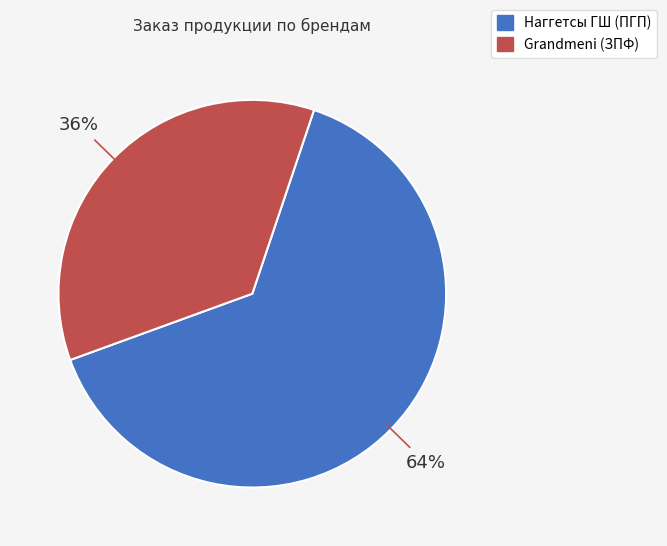

To the nearest percent, what portion does Grandmeni (ЗПФ) represent?

36%